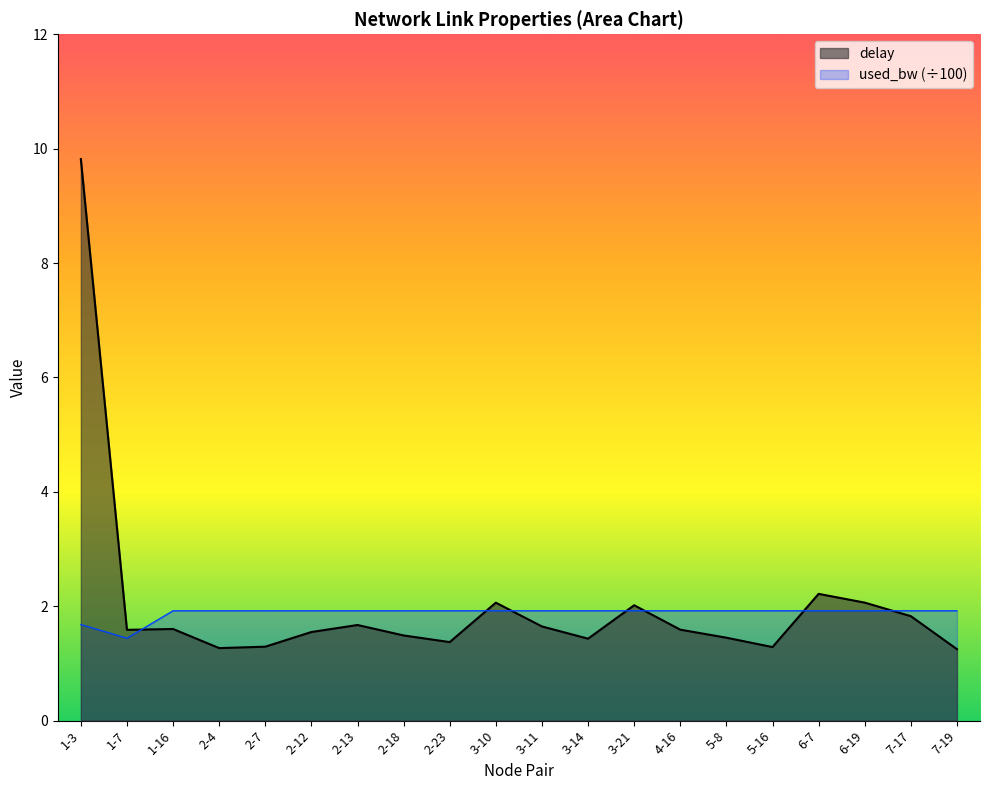

Reading left to right, list all the values displayed in this chart.

delay: 1-3=9.8	1-7=1.6	1-16=1.6	2-4=1.3	2-7=1.3	2-12=1.5	2-13=1.7	2-18=1.5	2-23=1.4	3-10=2.1	3-11=1.6	3-14=1.4	3-21=2.0	4-16=1.6	5-8=1.4	5-16=1.3	6-7=2.2	6-19=2.1	7-17=1.8	7-19=1.2
used_bw: 1-3=1.7	1-7=1.4	1-16=1.9	2-4=1.9	2-7=1.9	2-12=1.9	2-13=1.9	2-18=1.9	2-23=1.9	3-10=1.9	3-11=1.9	3-14=1.9	3-21=1.9	4-16=1.9	5-8=1.9	5-16=1.9	6-7=1.9	6-19=1.9	7-17=1.9	7-19=1.9